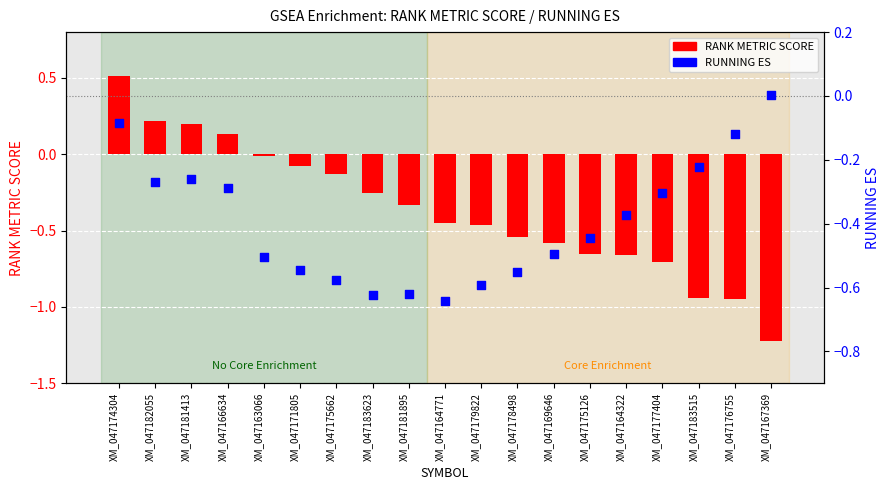

Is the value of RANK METRIC SCORE at XM_047167369 greater than the value of RUNNING ES at XM_047181895?

No